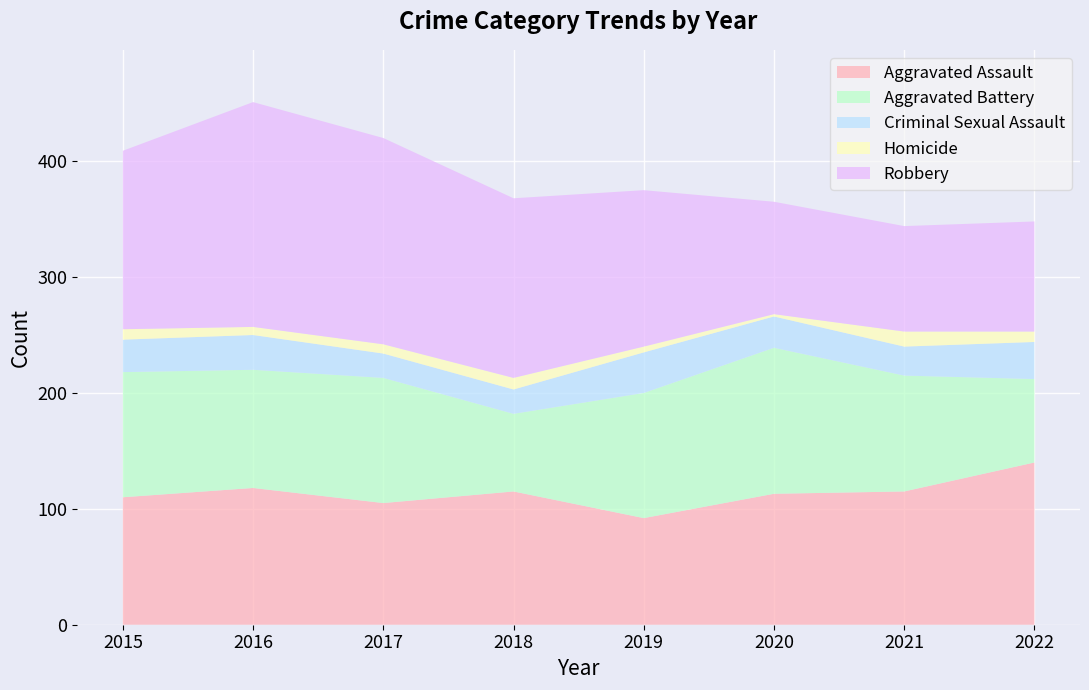

Reading left to right, what are all the values shown in this chart?

Aggravated Assault: 110	118	105	115	92	113	115	140
Aggravated Battery: 108	102	108	67	108	126	100	72
Criminal Sexual Assault: 28	30	21	21	35	27	25	32
Homicide: 9	7	8	10	5	2	13	9
Robbery: 154	194	178	155	135	97	91	95